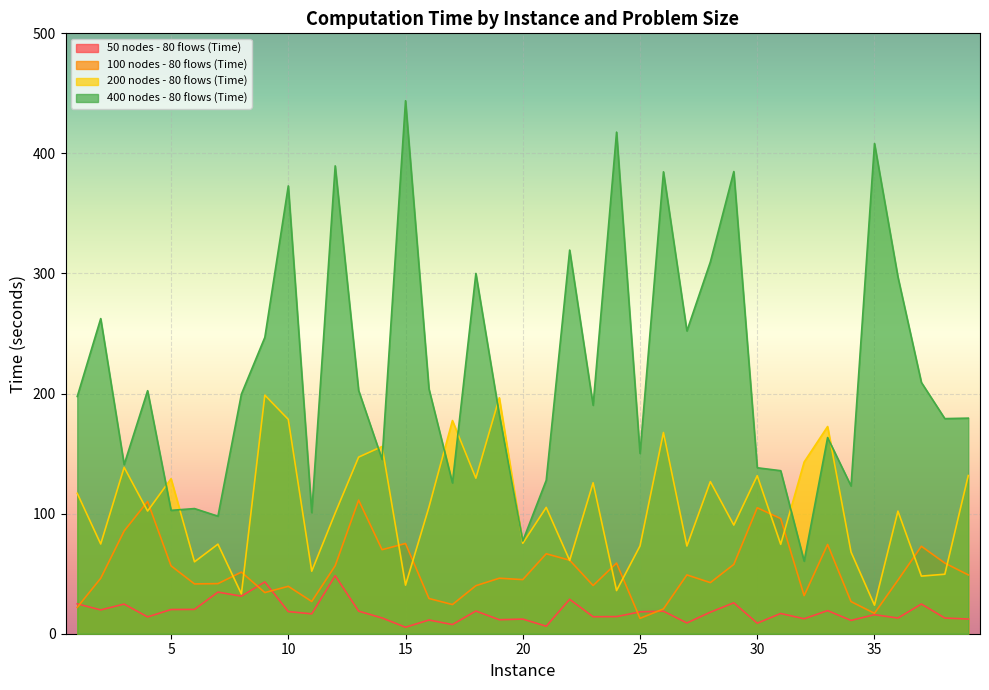

What is the value of the 100 nodes - 80 flows (Time) point at the 21st from the left?

66.6